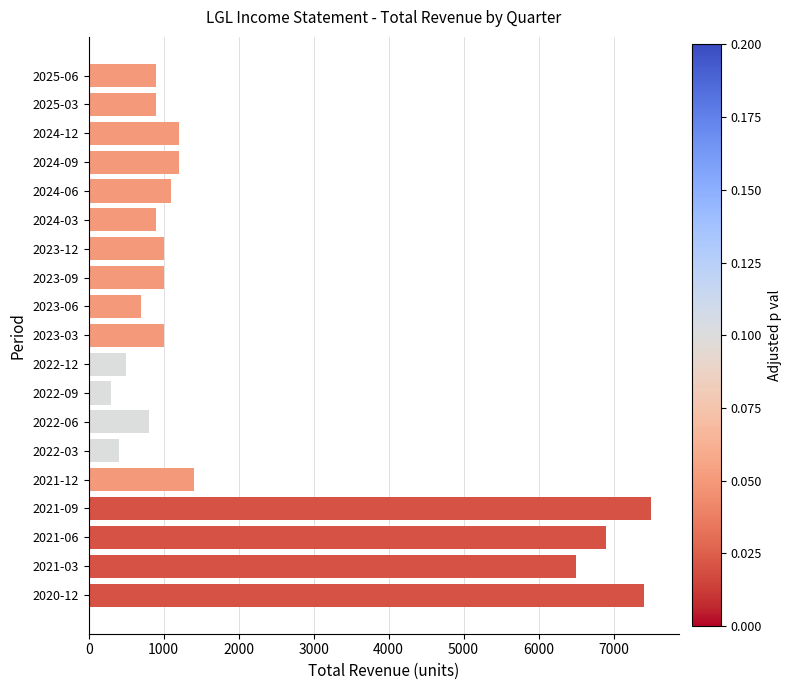

What is the greatest value displayed?

7500